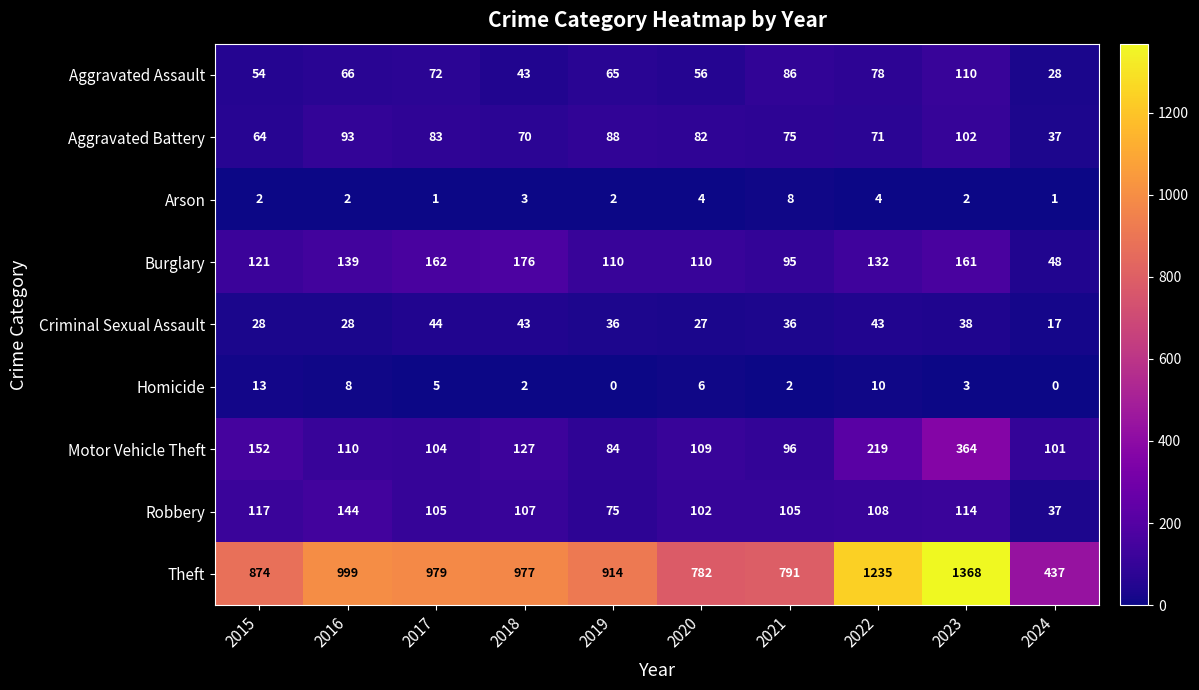

How many series are shown in this chart?

9